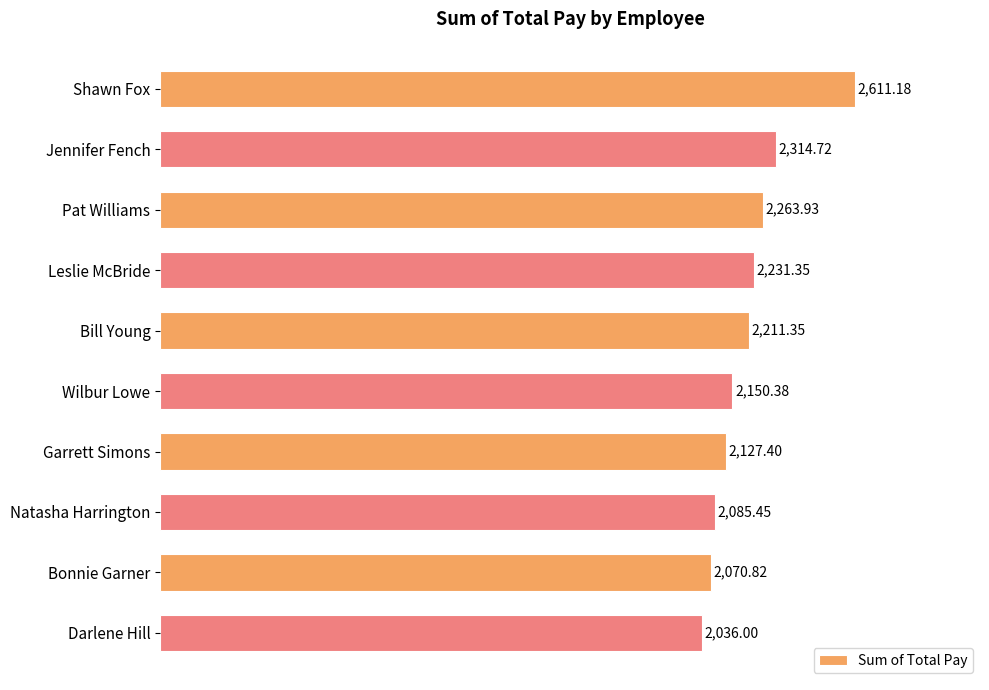

What is the average value?

2210.3